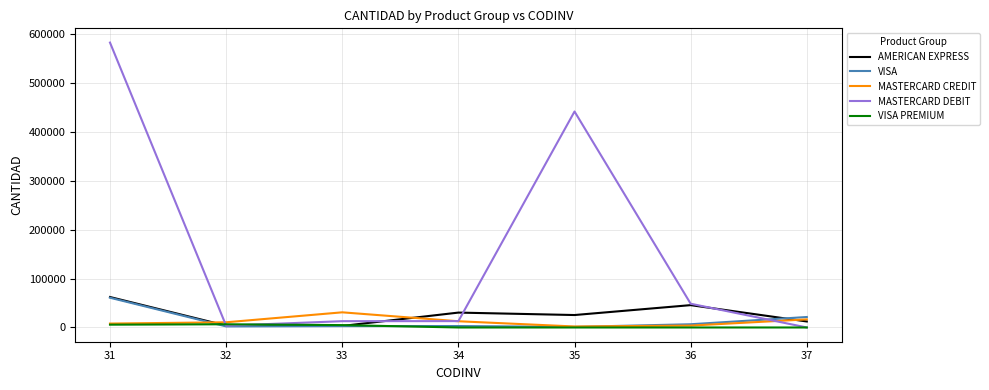

What is the difference between the second highest and minimum values in the MASTERCARD DEBIT series?

441451